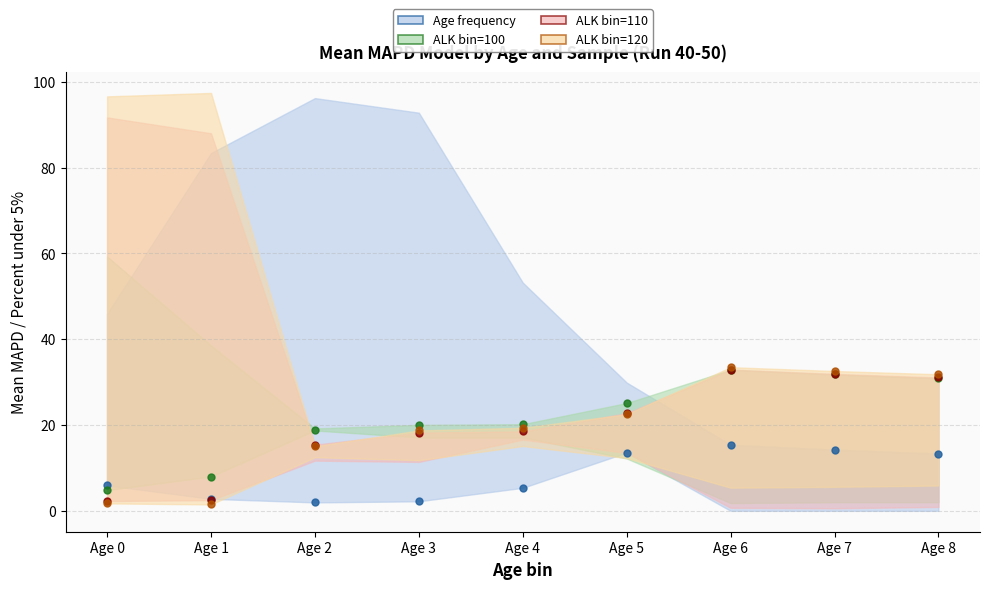

Which has a higher value, Age 0 or Age 1?

Age 0